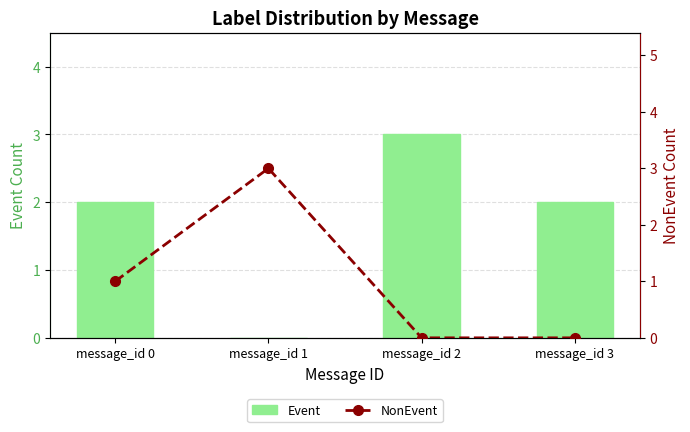

What is the average value of the Event series?

2